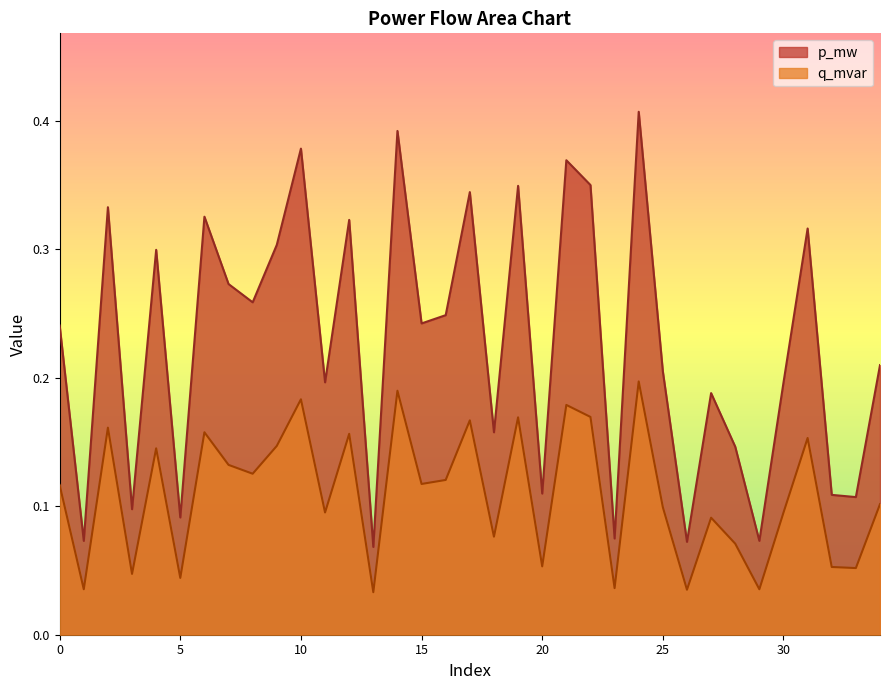

In q_mvar, how many points are higher than both neighbors (excluding endpoints)?

12